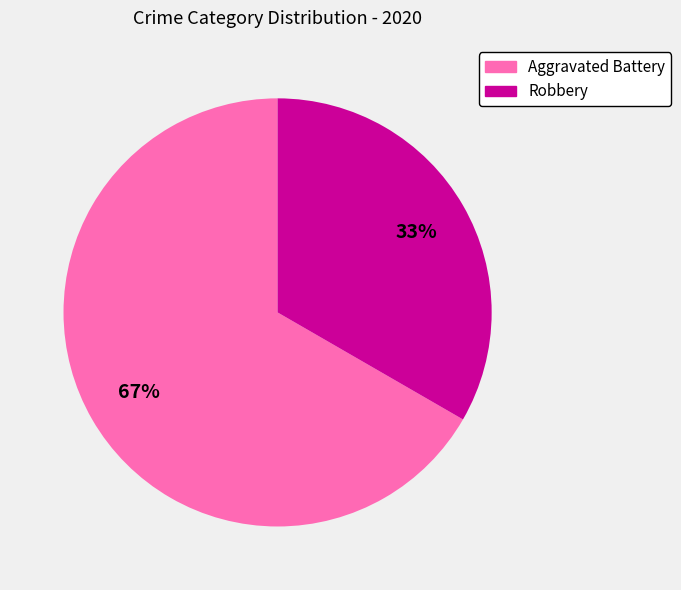

Which slice represents more than half of the pie?

Aggravated Battery